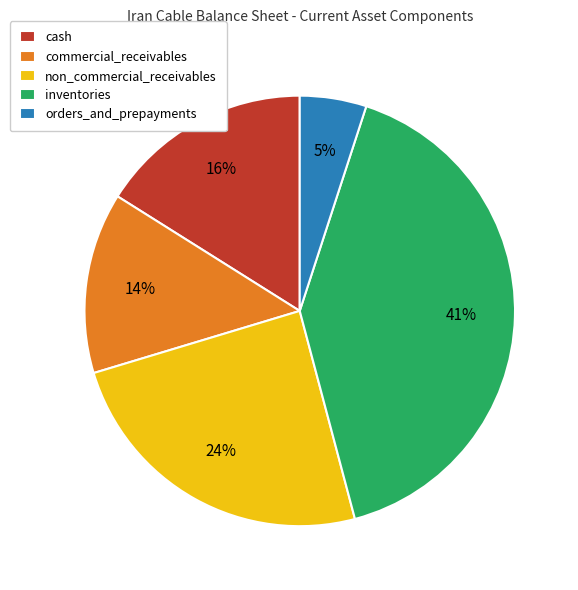

Does any single category account for the majority?

No